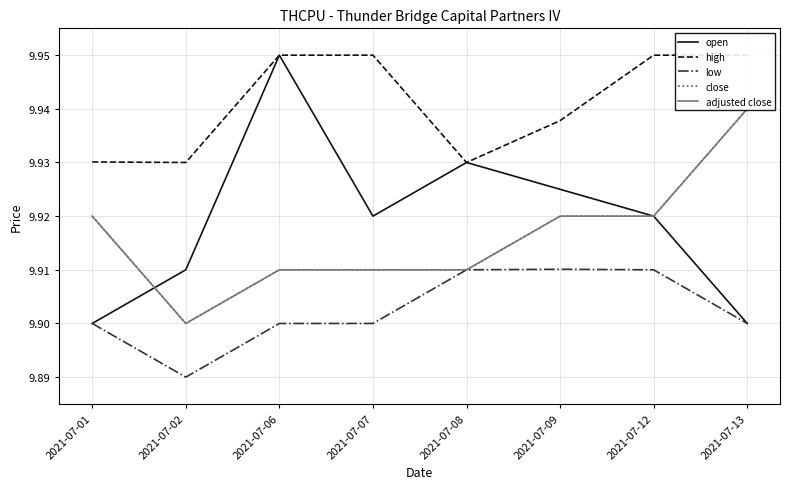

Between 2021-07-13 and 2021-07-09, which is larger?

2021-07-09